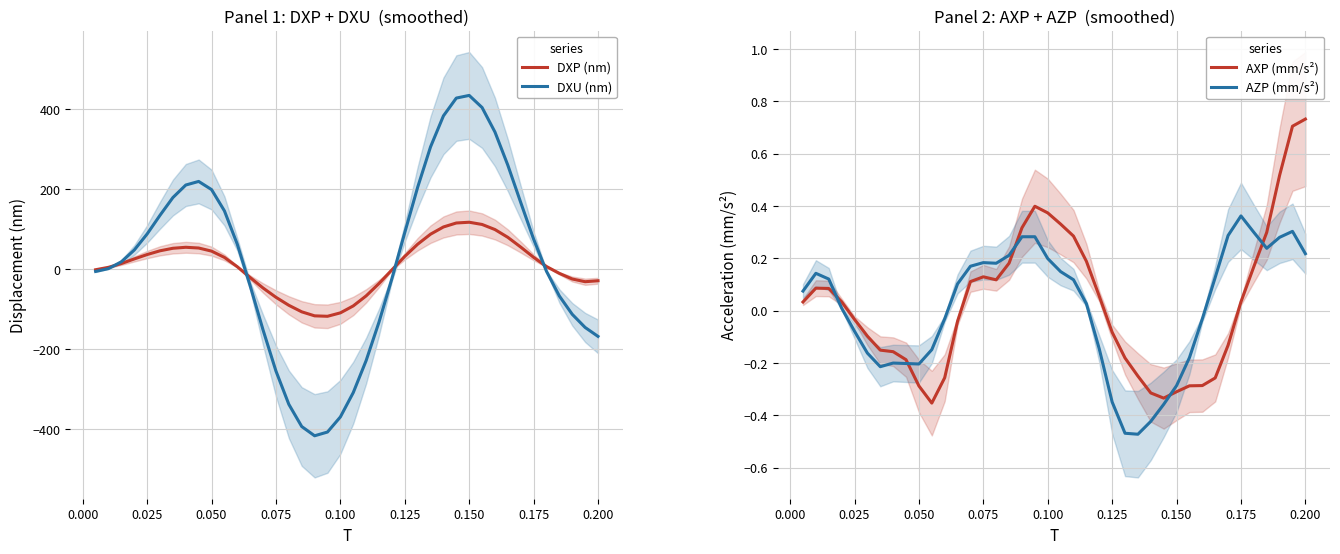

What is the minimum value shown in the chart?

-417.0